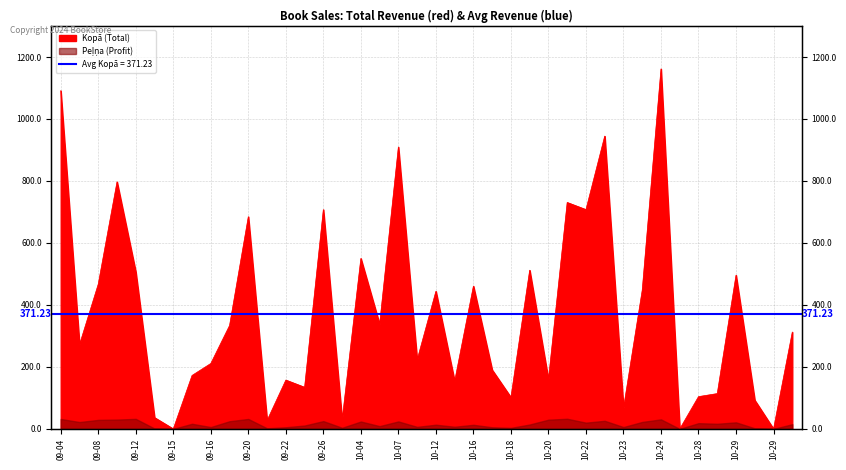

How many lines are shown in the chart?

1